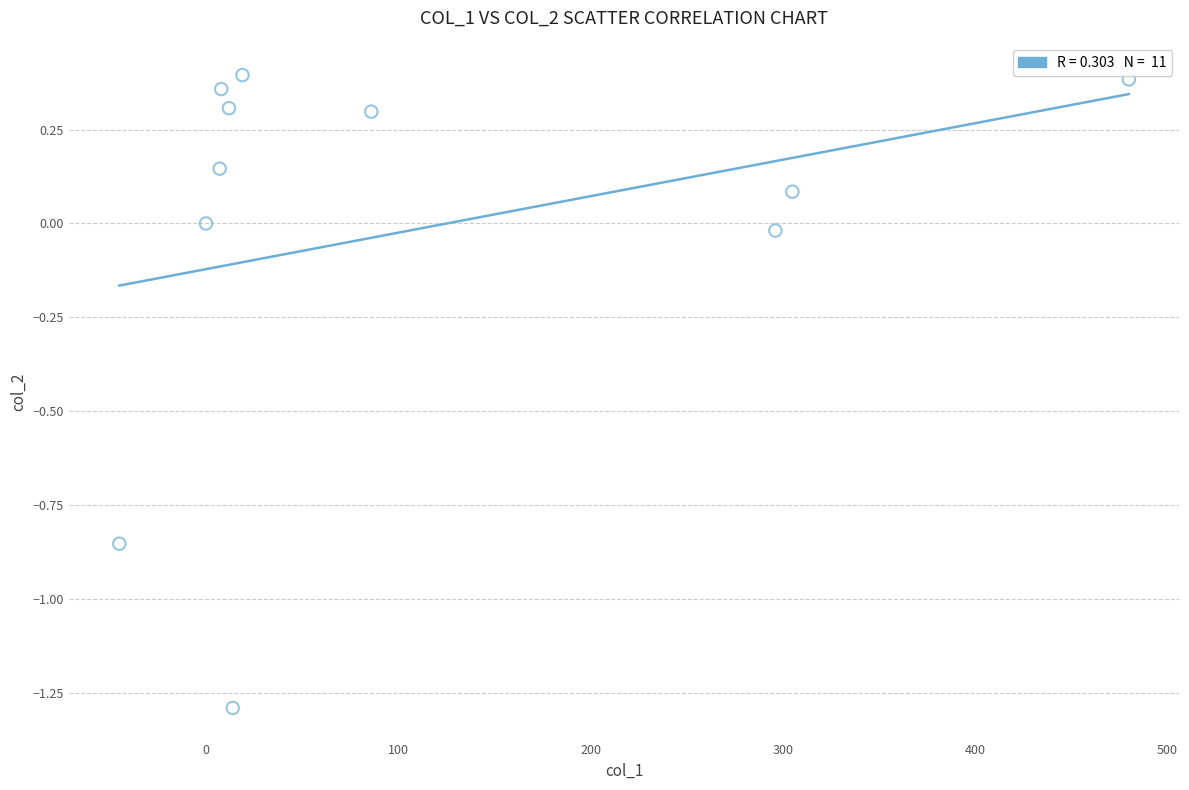

What is the average X value?

107.4